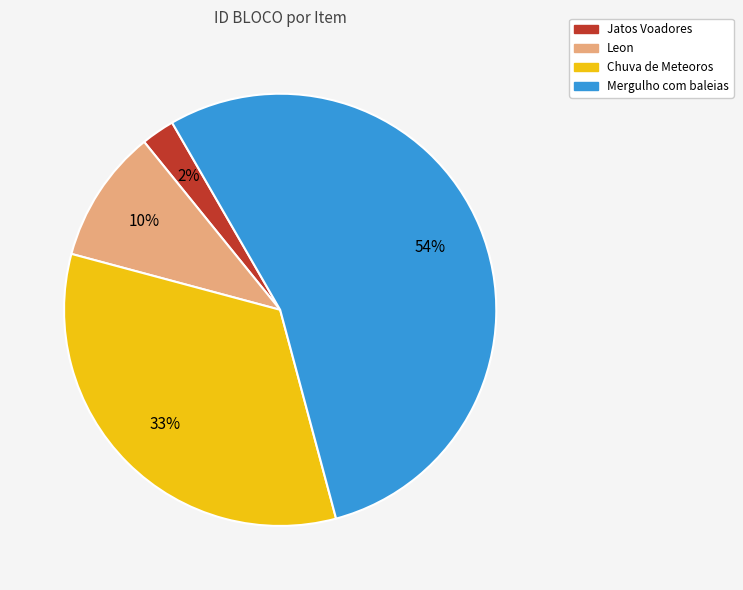

To the nearest percent, what portion does Leon represent?

10%